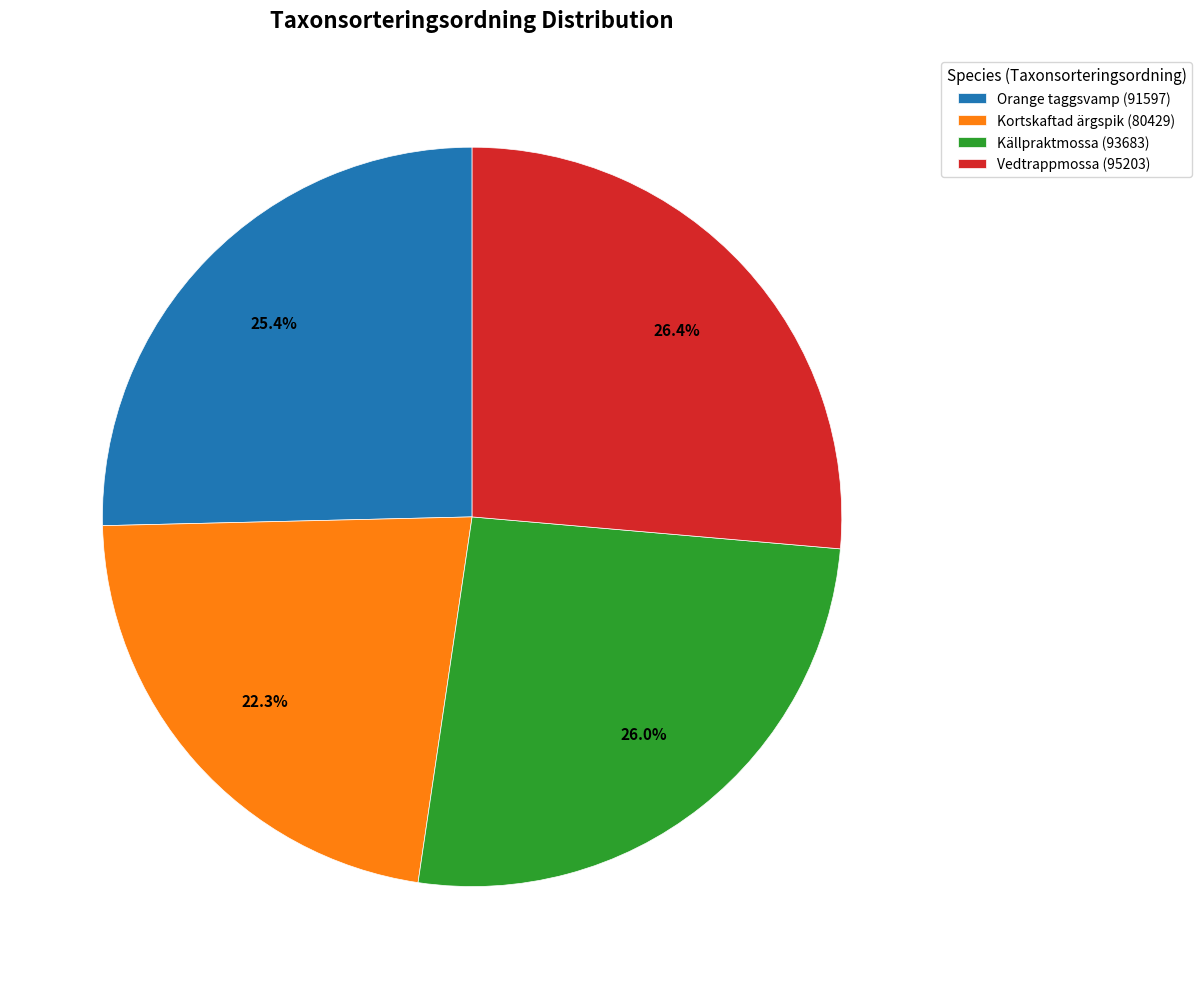

What is the ratio of the value at Orange taggsvamp (91597) to the value at Kortskaftad ärgspik (80429)?

1.1